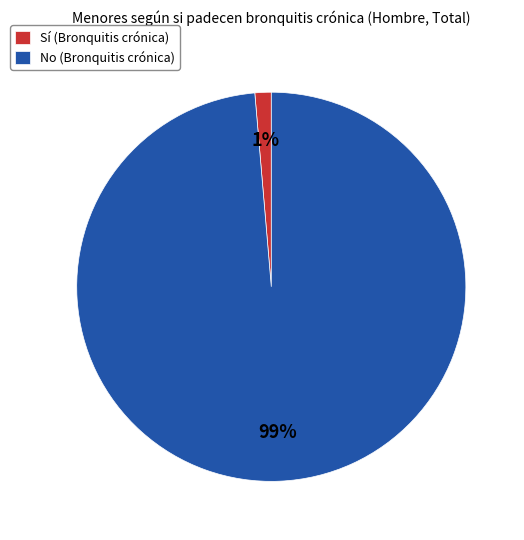

Count the number of slices in the pie.

2